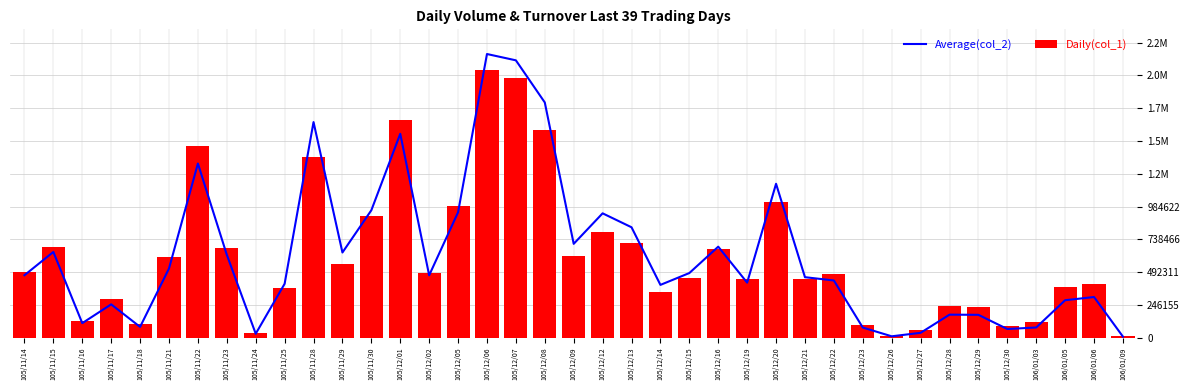

Is it true that Daily(col_1) equals 289931 at 105/12/21?

False